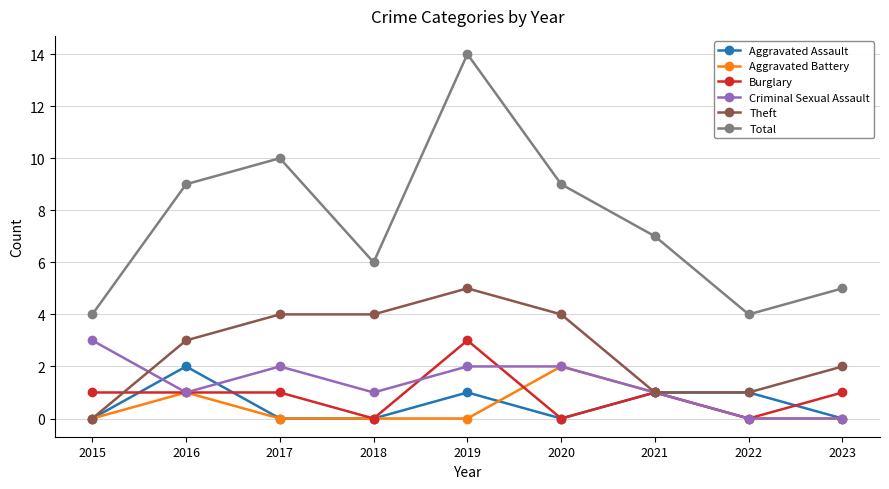

How many series are shown in this chart?

6